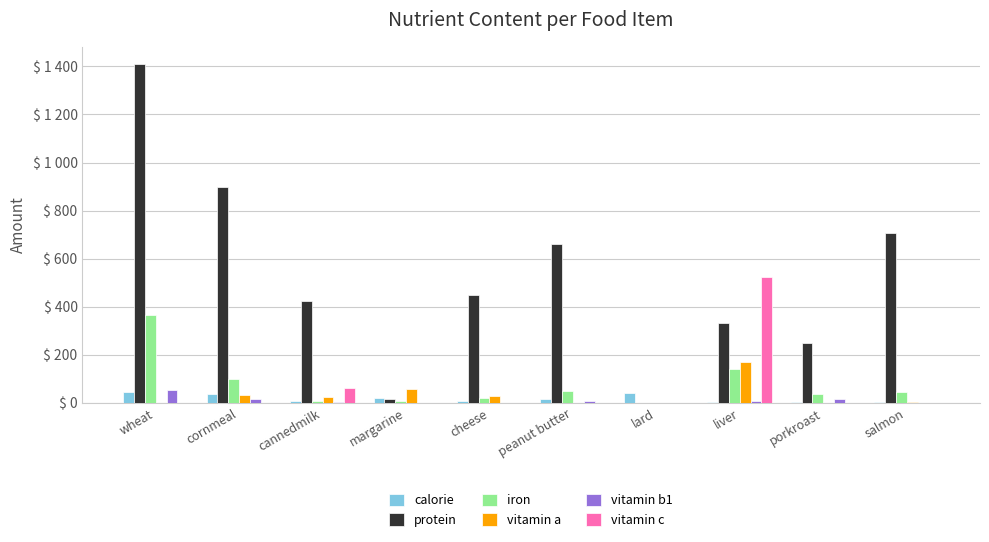

What are all the series names shown in the legend?

calorie, protein, iron, vitamin a, vitamin b1, vitamin c